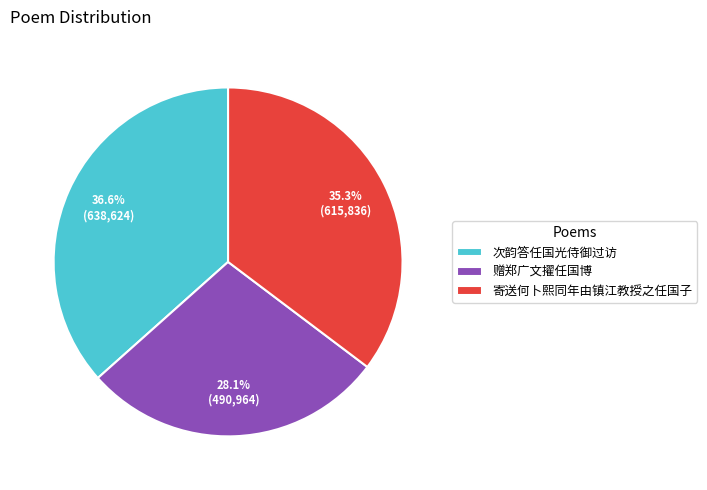

What is the largest slice in the pie chart?

次韵答任国光侍御过访